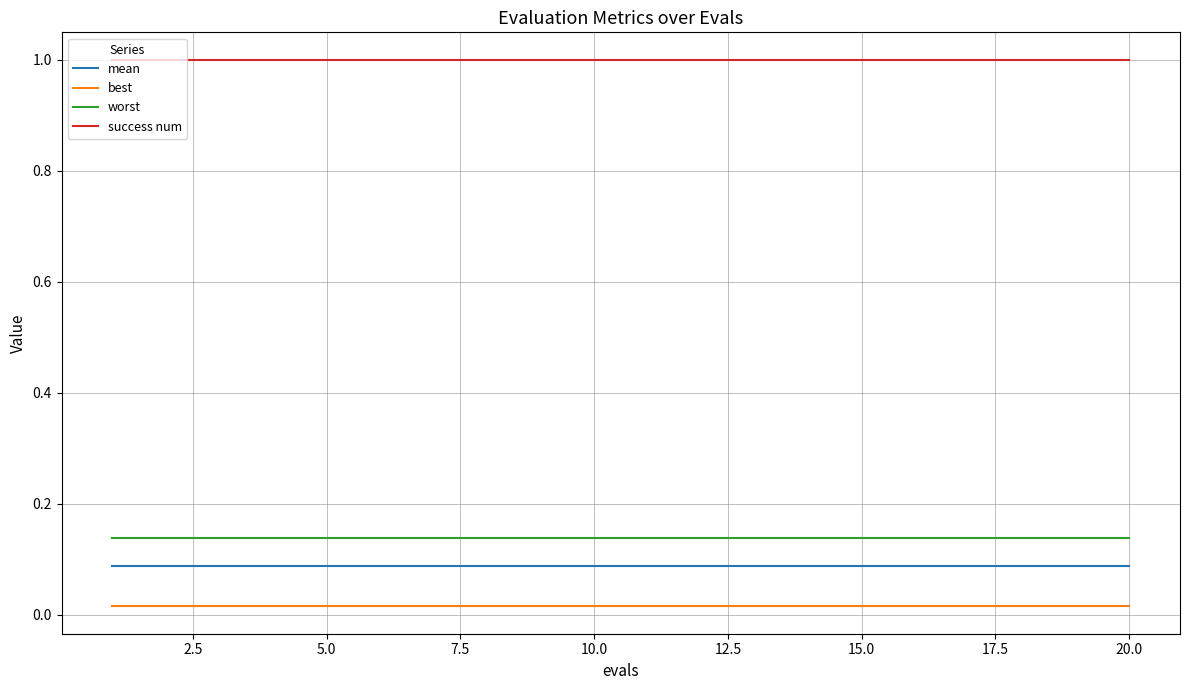

Rank the series by their maximum value, from lowest to highest.

best, mean, worst, success num